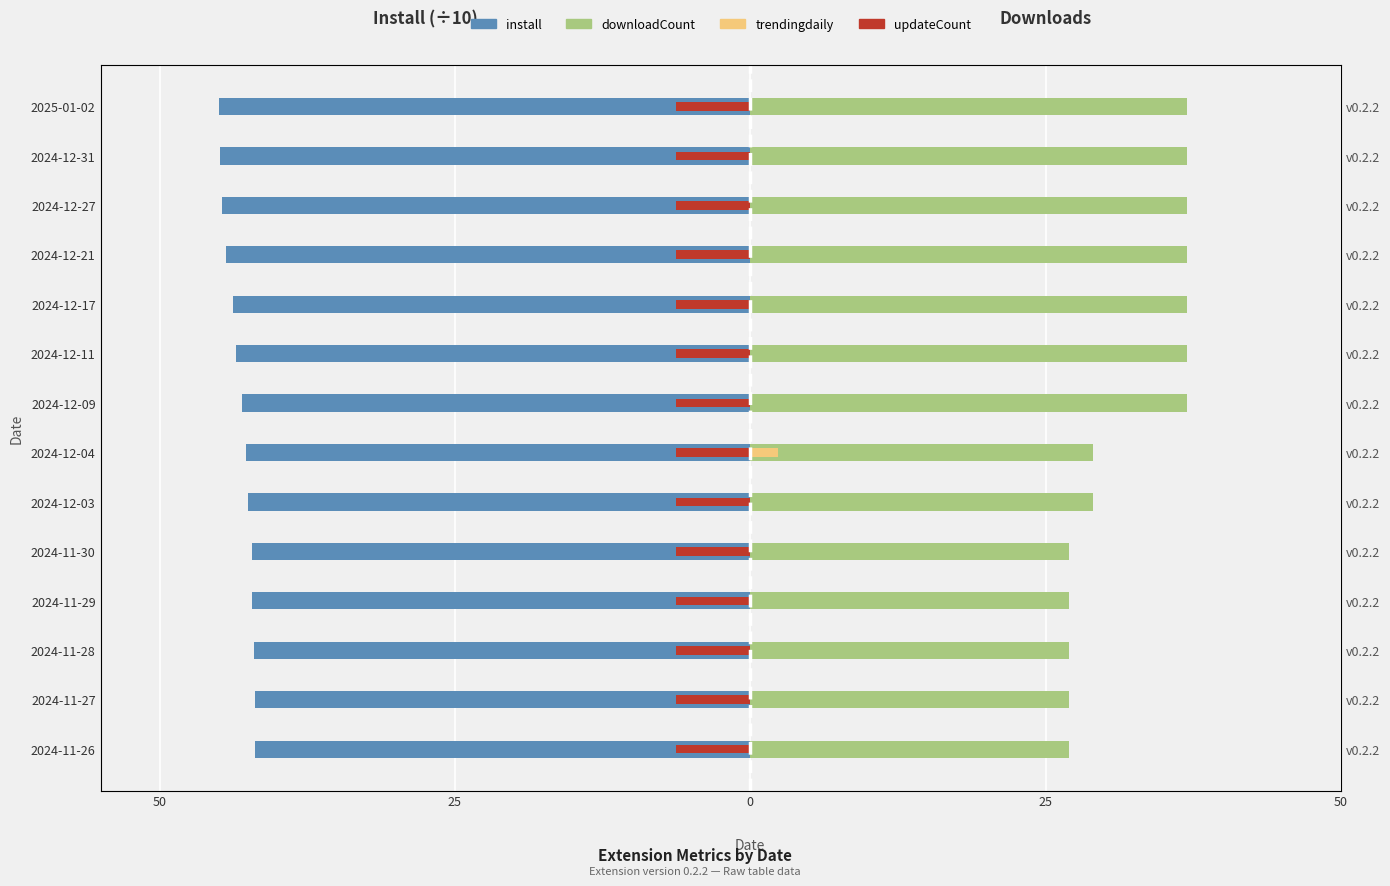

Between 2024-12-03 and 2024-12-09, which is larger?

2024-12-03